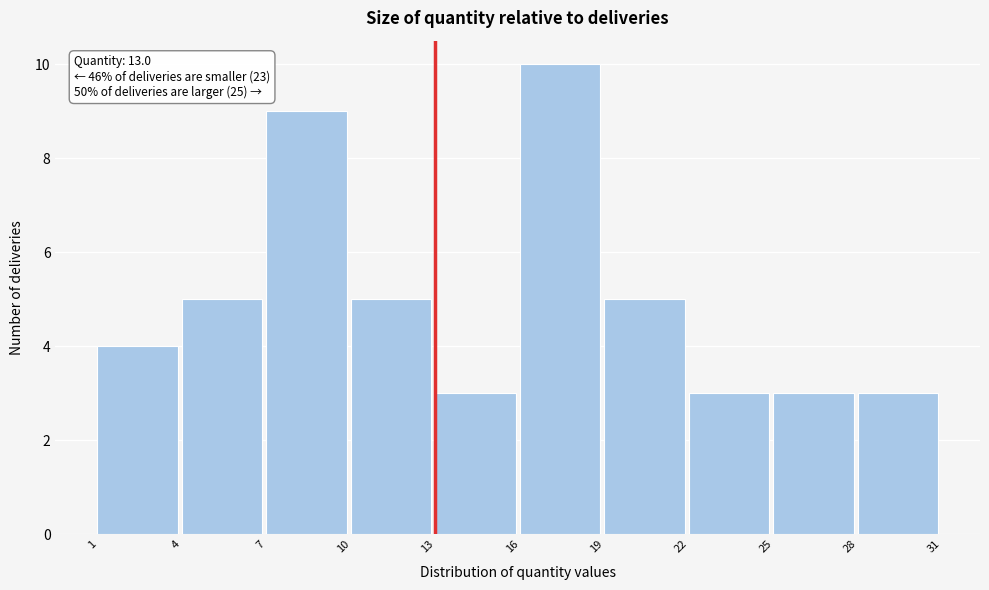

Over which range of the x-axis is the bar tallest?

16 to 19